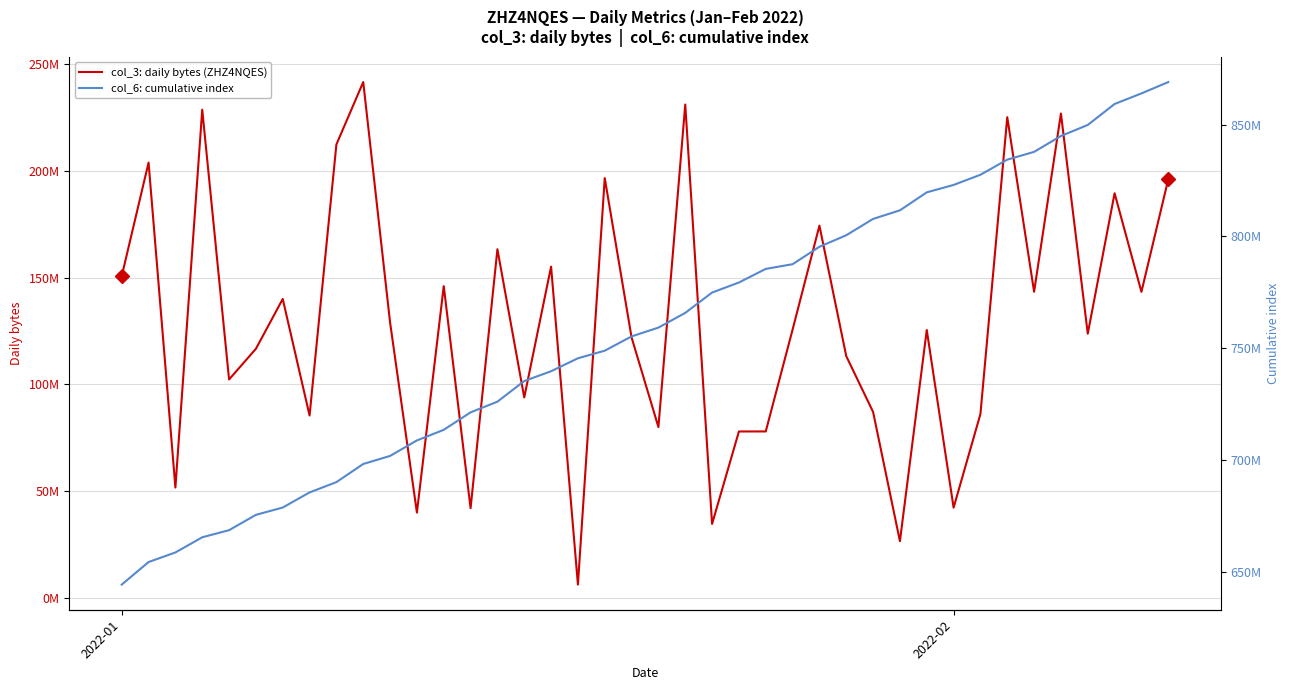

Reading left to right, extract all data points from this chart.

col_3: daily bytes (ZHZ4NQES): 150733808	203904192	51686400	228680848	102310664	116676088	140020104	85424040	212404368	241629536	129016232	39958128	146030488	42020544	163305528	93887848	155164672	6215440	196623544	121986328	80007136	231104488	34650008	77946400	77963624	125667896	174361528	113233056	87101952	26555824	125474800	42262640	86121720	225166560	143394104	226876464	123754272	189529760	143353392	196077320
col_6: cumulative index: 644259334	654347790	658641906	665427898	668611346	675463148	678735268	685498145	690101880	698221235	701820626	708759348	713491353	721304531	726088934	735323182	739704057	745499787	748895326	755289648	759223291	765813169	774910611	779393023	785486250	787585564	795381842	800540800	807843442	811682962	819727919	823042108	827594452	834360238	837837485	844933279	849870717	859254770	863980755	869062967